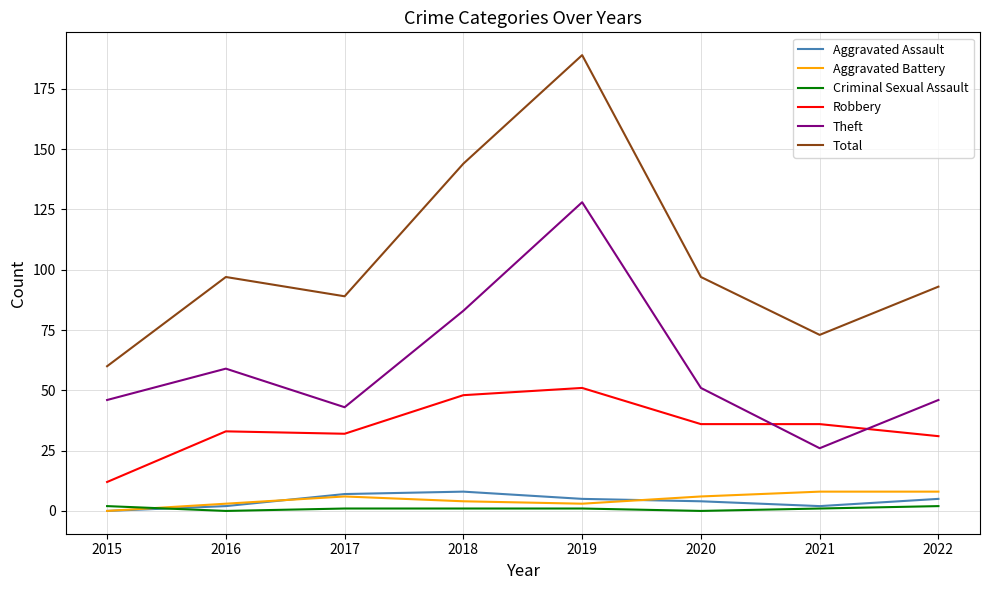

Reading left to right, extract all data points from this chart.

Aggravated Assault: 0	2	7	8	5	4	2	5
Aggravated Battery: 0	3	6	4	3	6	8	8
Criminal Sexual Assault: 2	0	1	1	1	0	1	2
Robbery: 12	33	32	48	51	36	36	31
Theft: 46	59	43	83	128	51	26	46
Total: 60	97	89	144	189	97	73	93